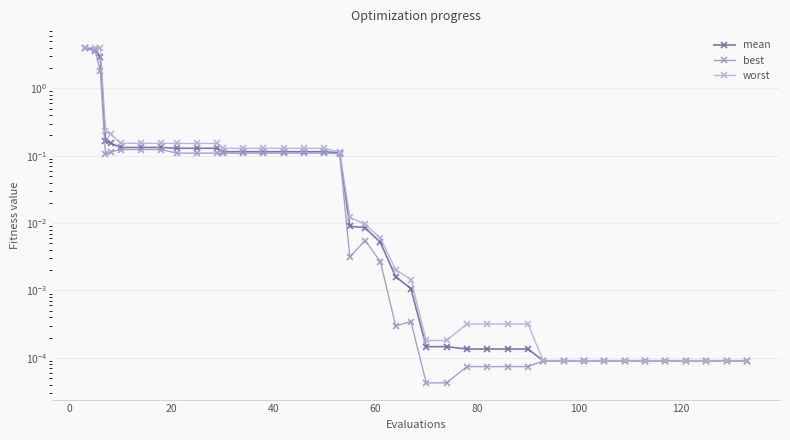

What is the average value of the mean series?

0.3